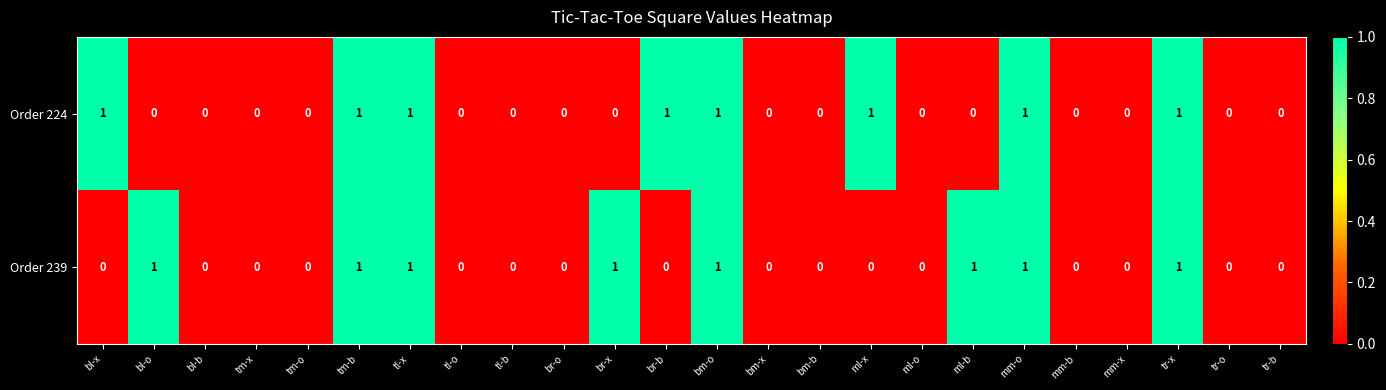

Is it true that Order 224 equals 0 at bl-o?

True